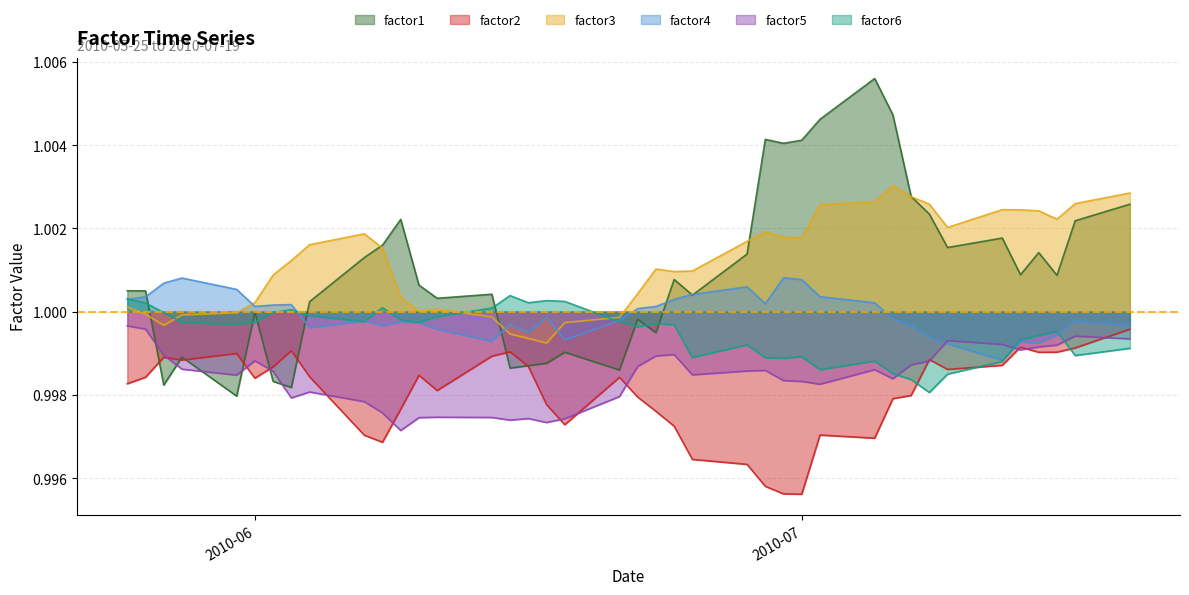

True or false: factor3 and factor5 intersect in this chart.

False